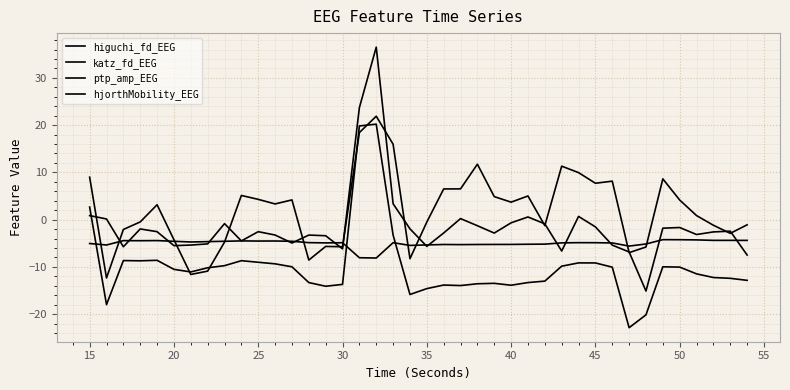

Which series has the widest spread of values?

katz_fd_EEG